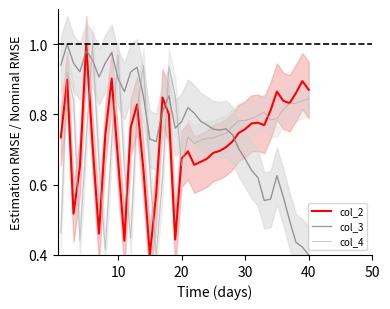

True or false: col_3 has more than 1 points higher than both neighbors.

True